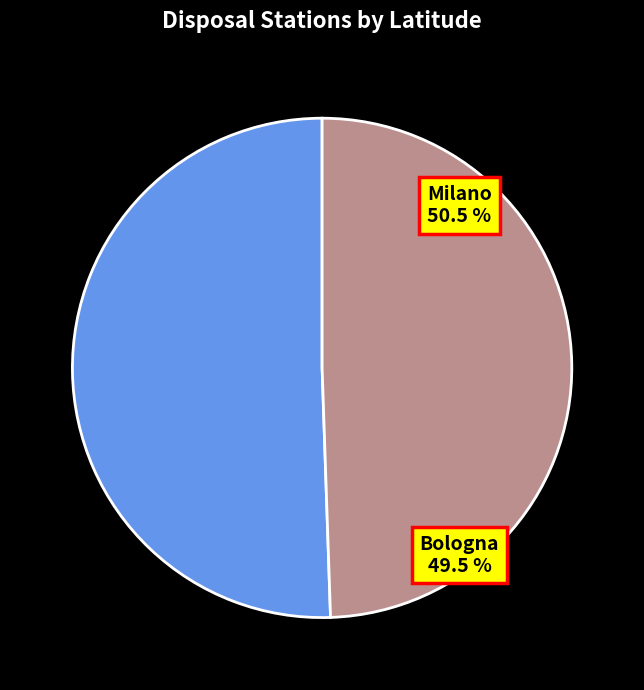

Rank the categories by value from highest to lowest.

Milano, Bologna